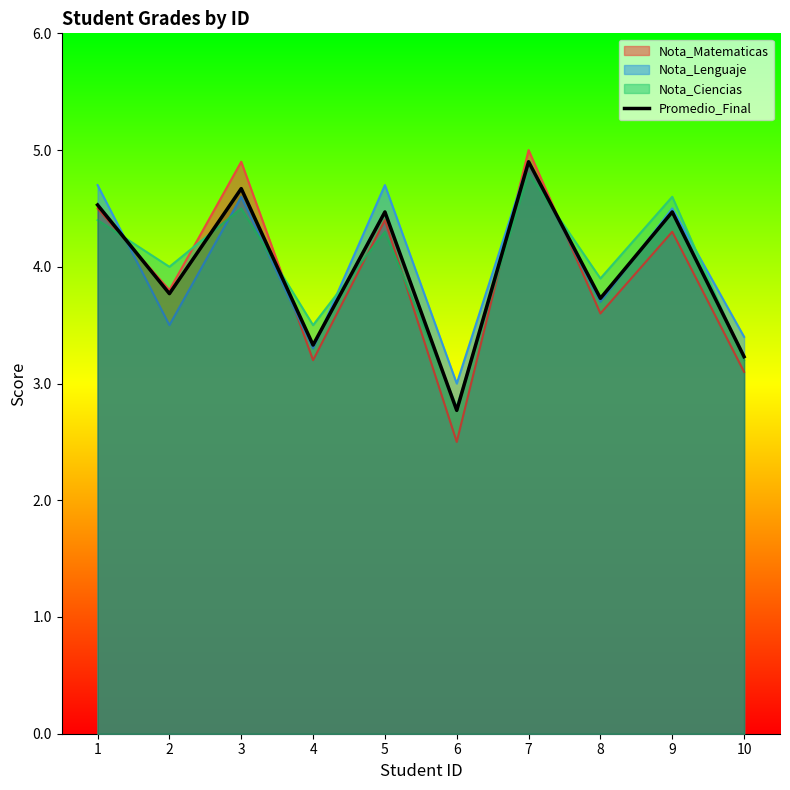

What is the smallest value displayed?

2.5